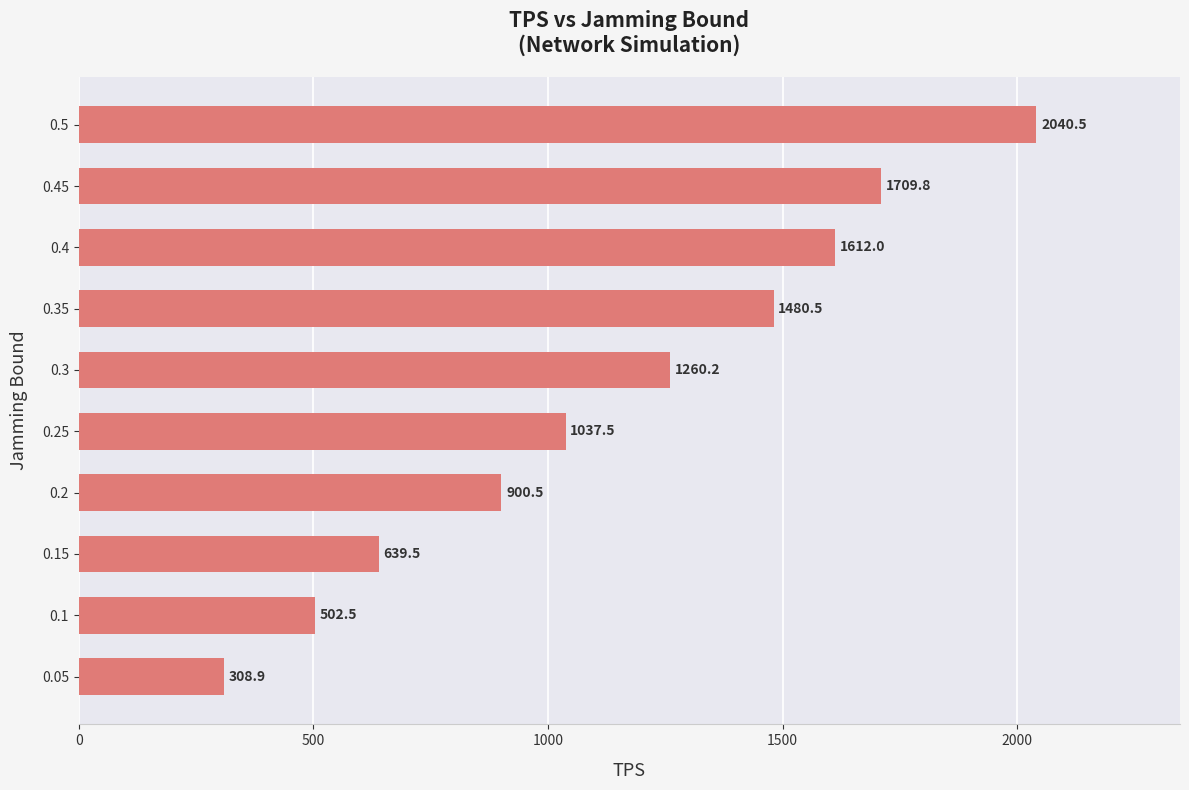

What is the smallest value displayed?

308.9